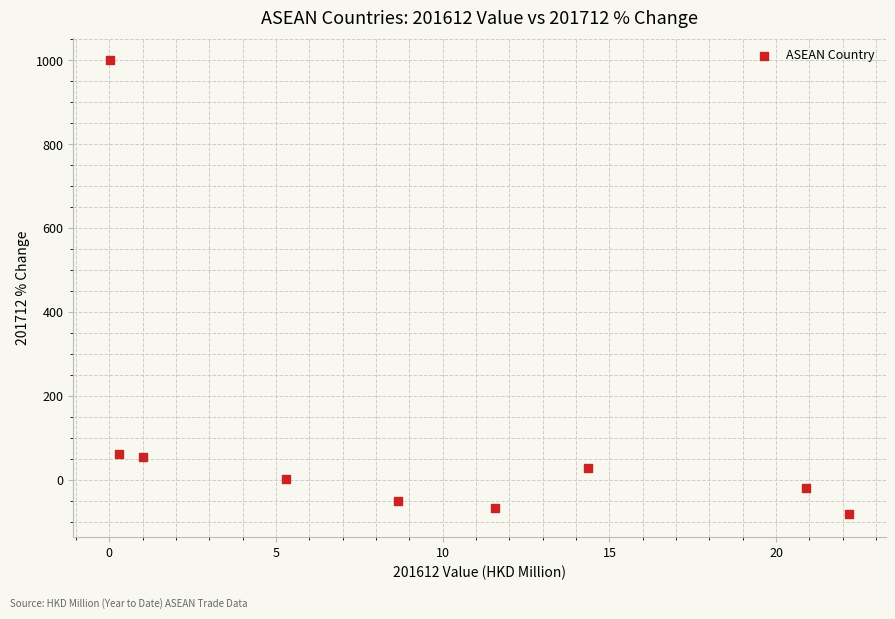

What is the average X value?

9.4